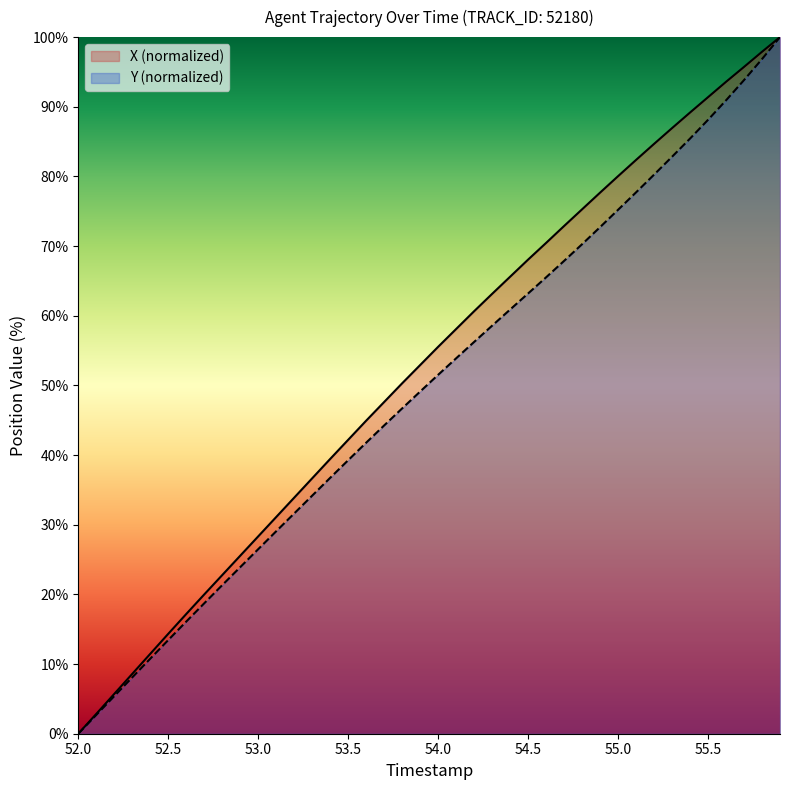

At which category does the chart reach its minimum across all series?

52.0